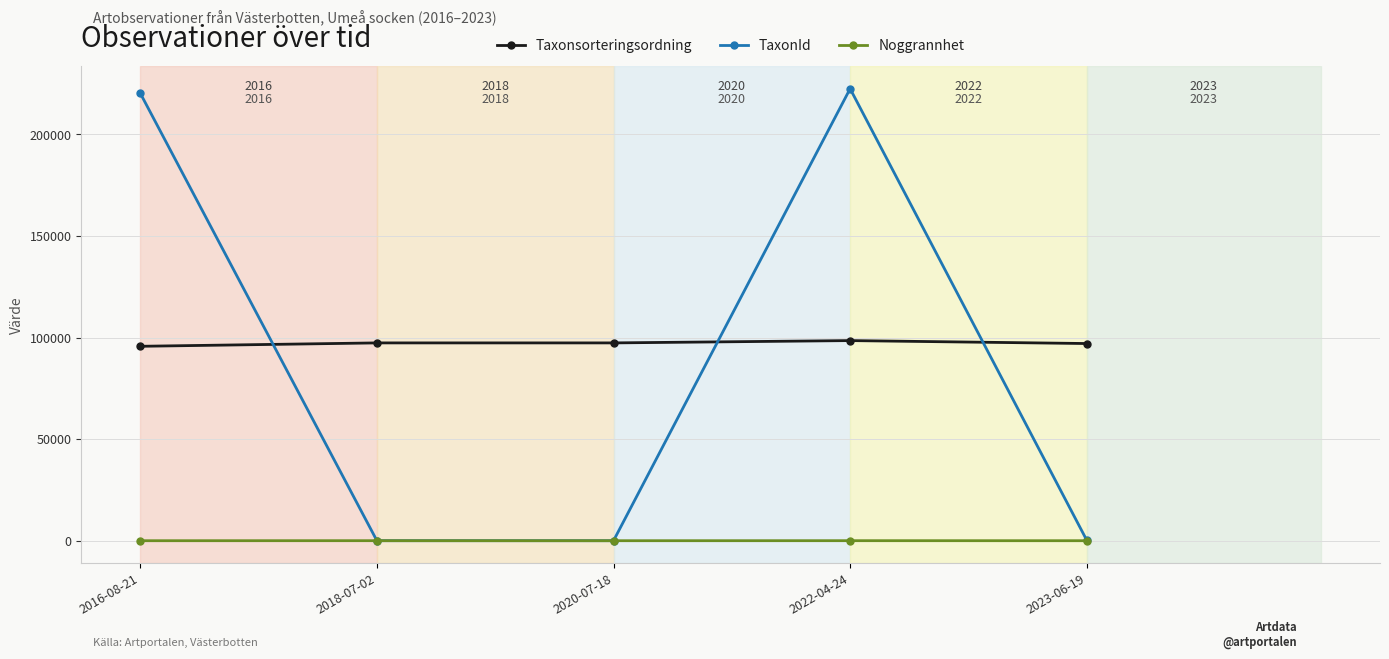

At which label is TaxonId closest to 111256?

2016-08-21